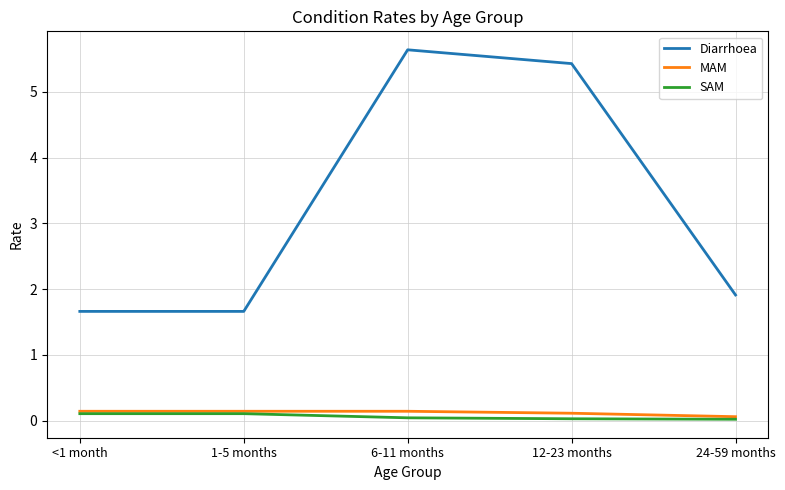

How many lines are shown in the chart?

3